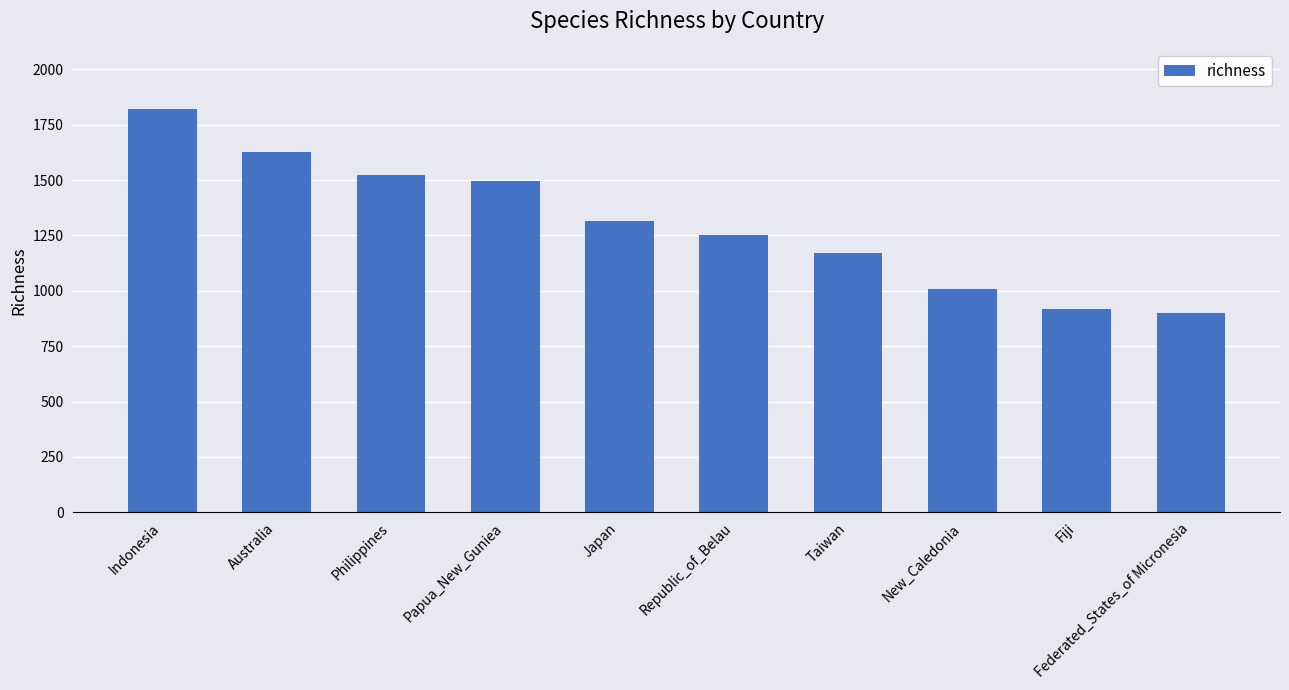

What position from the right is Indonesia?

10